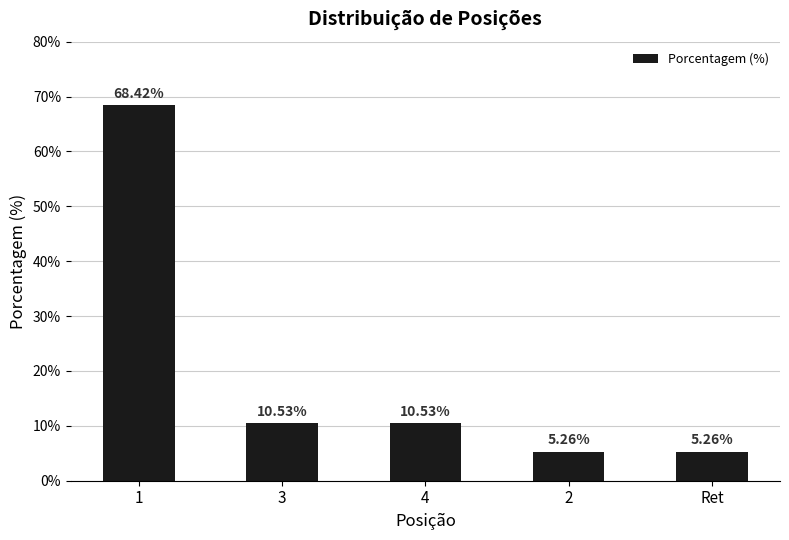

Are the bars horizontal?

No